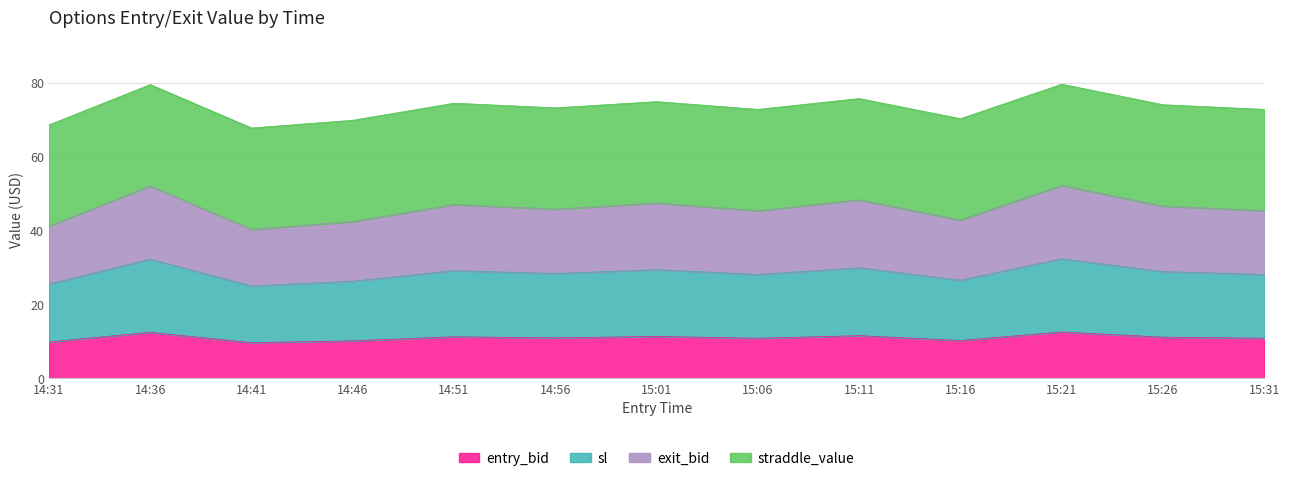

At which category does entry_bid reach its first local valley?

14:41